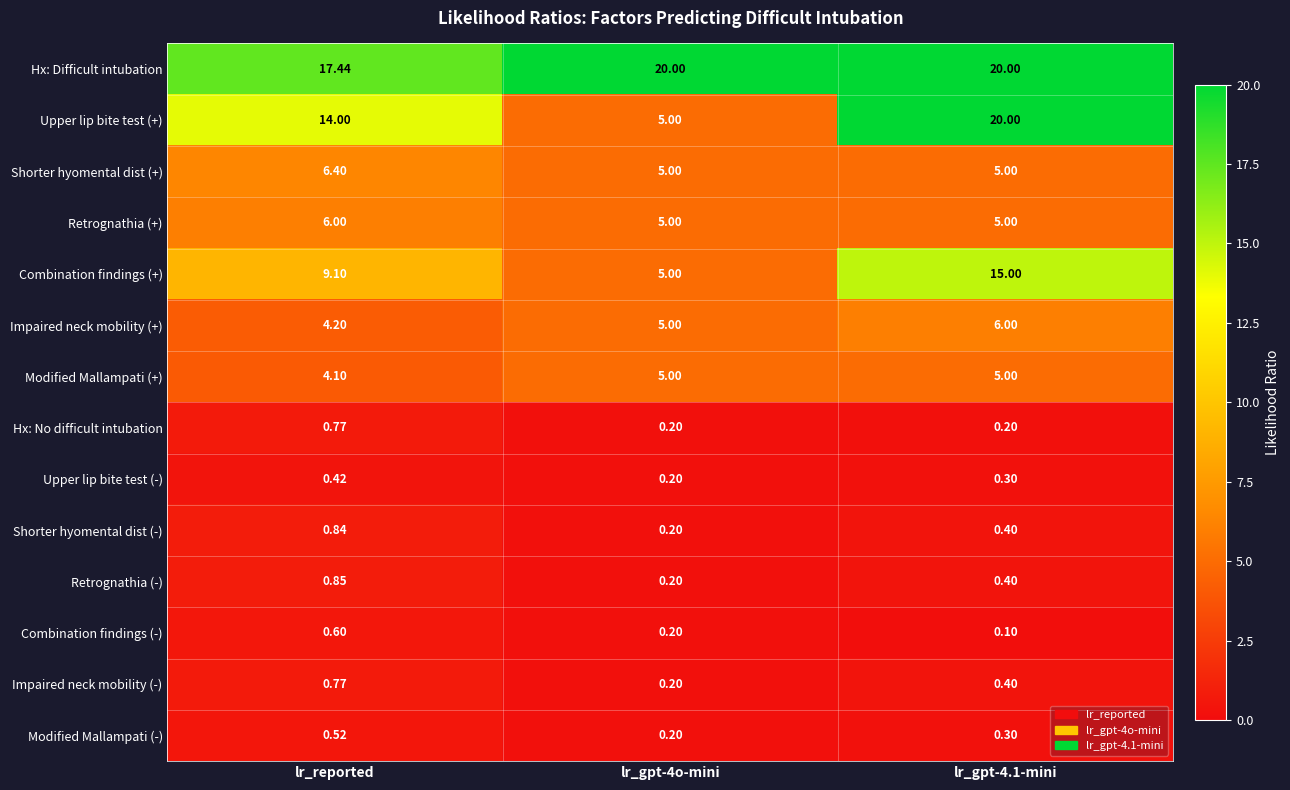

Which category has the highest value in the Shorter hyomental dist (-) series?

lr_reported